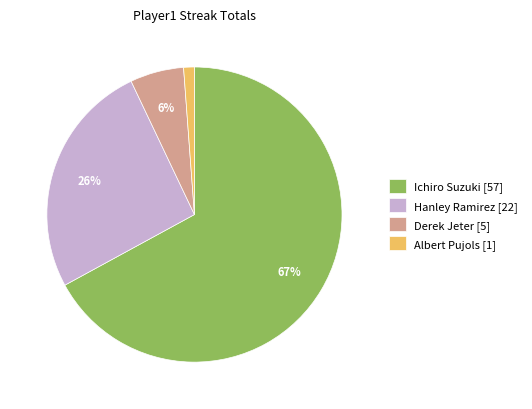

How many segments does this pie chart have?

4